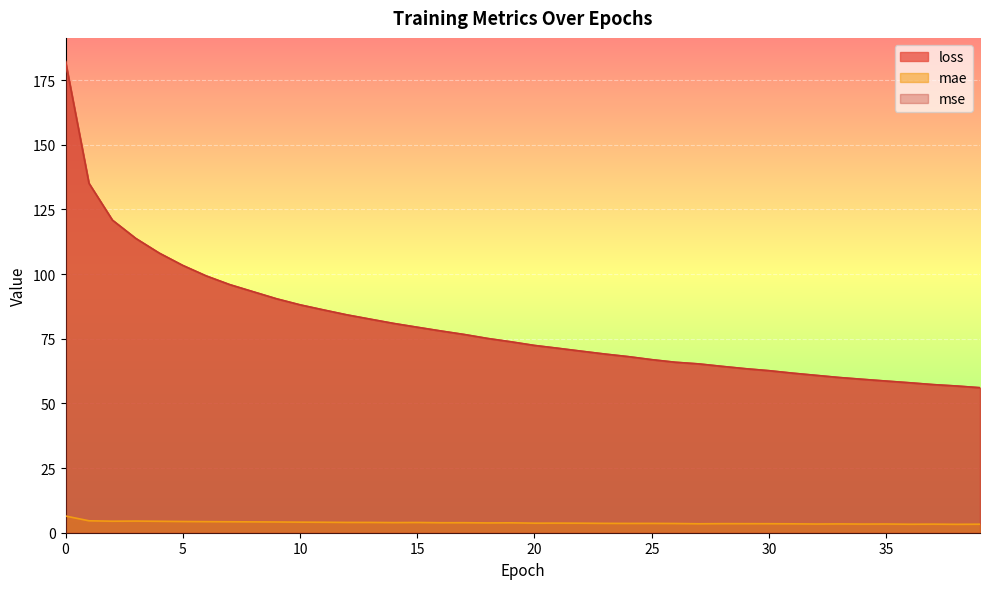

True or false: mae and loss cross at least once.

False